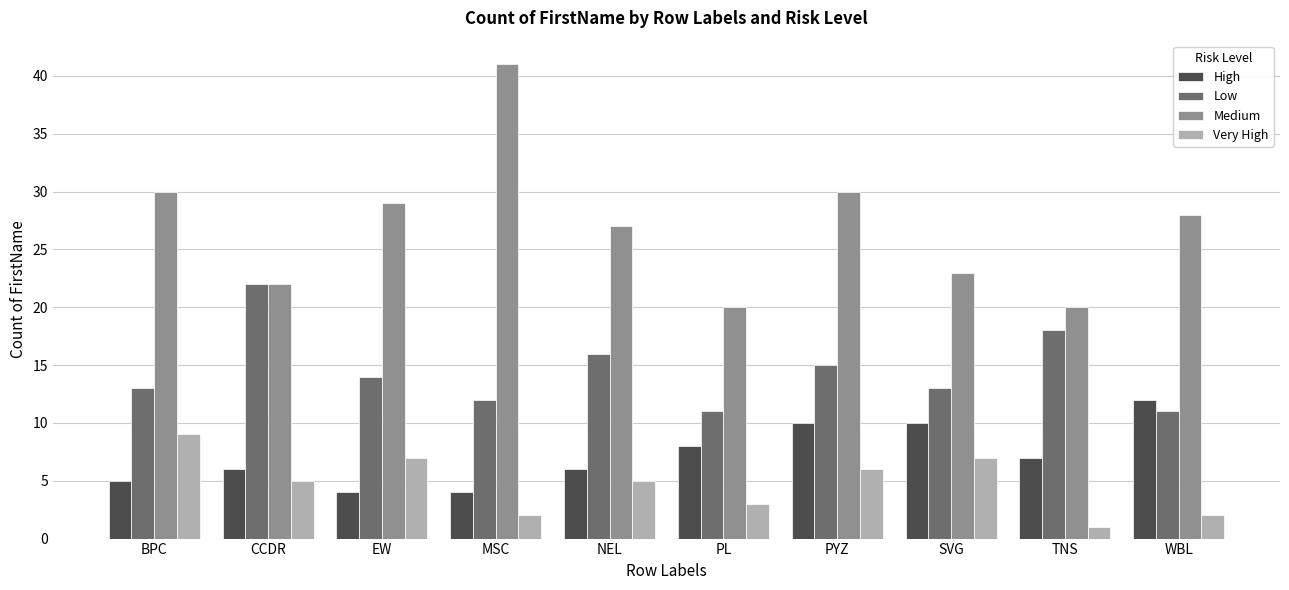

What value does the Medium series have at MSC?

41